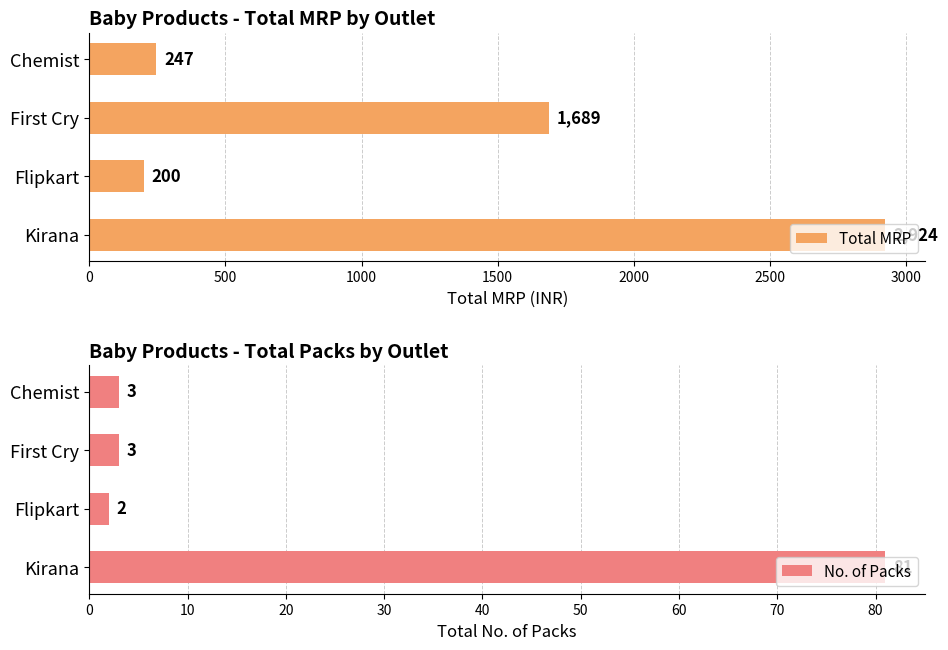

What is the approximate value of Total MRP at Chemist, to the nearest 50?

250